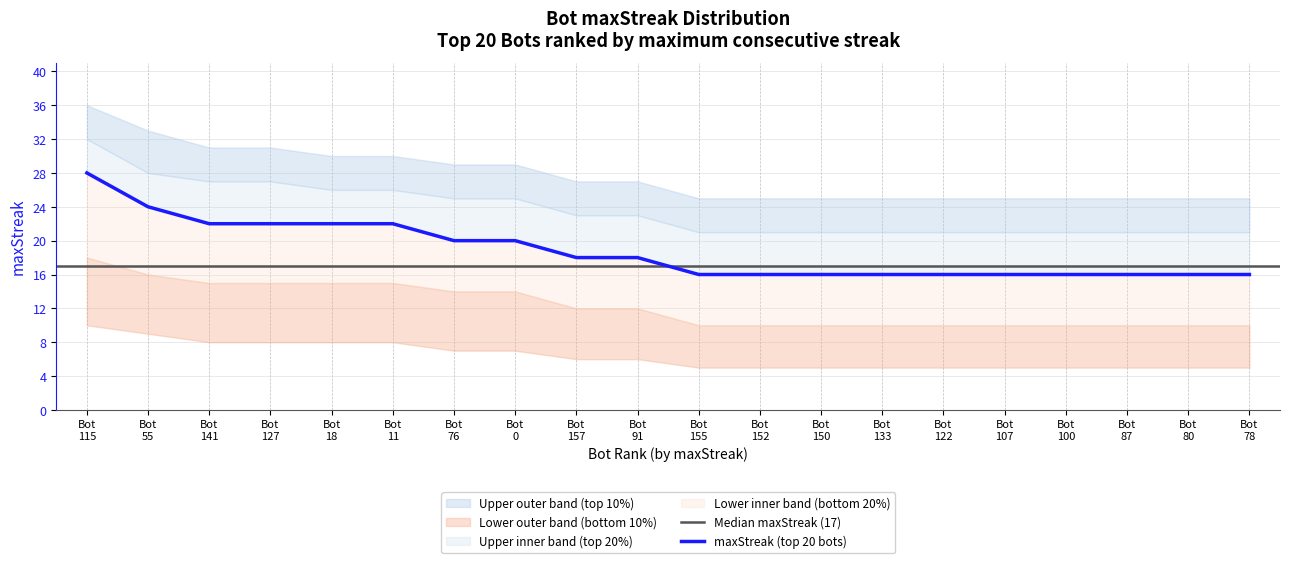

True or false: maxStreak has a value of 16 at 15.

True